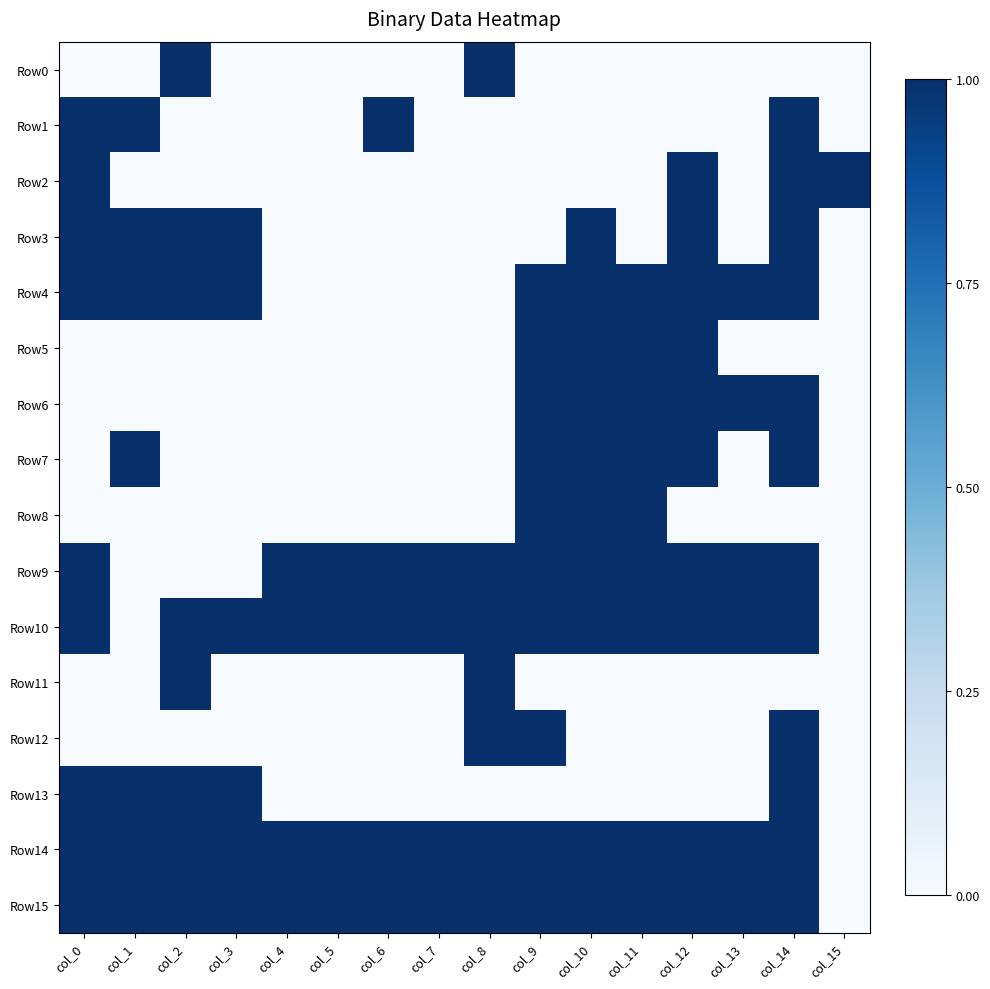

What is the total value across all series at col_5?

4